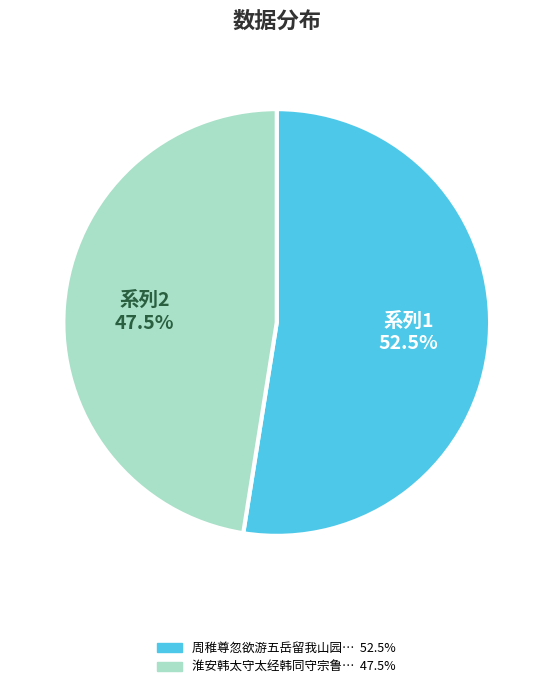

How many slices are in this pie chart?

2